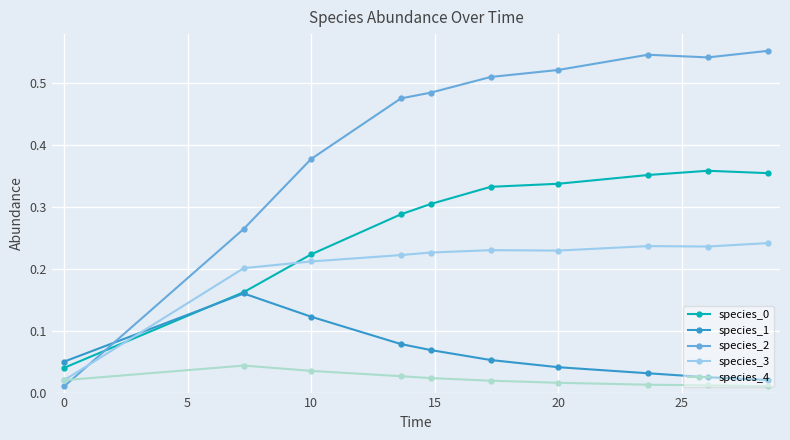

Which series has the largest total across all categories?

species_2